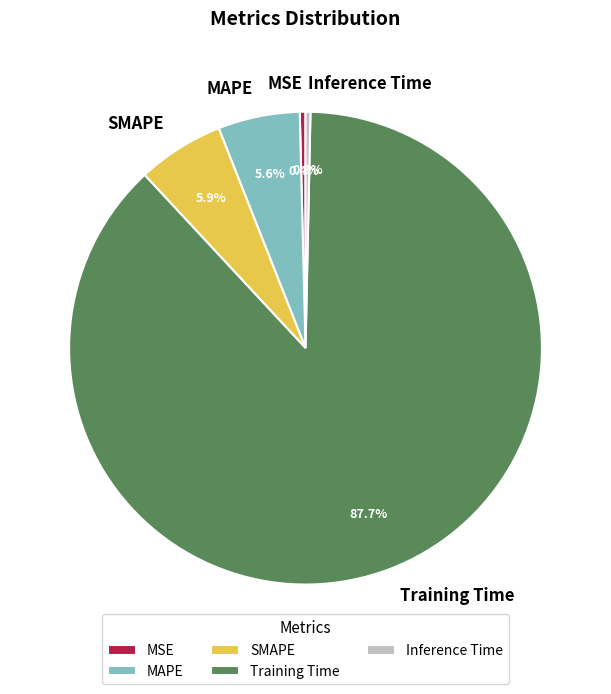

Which slice is the largest?

Training Time